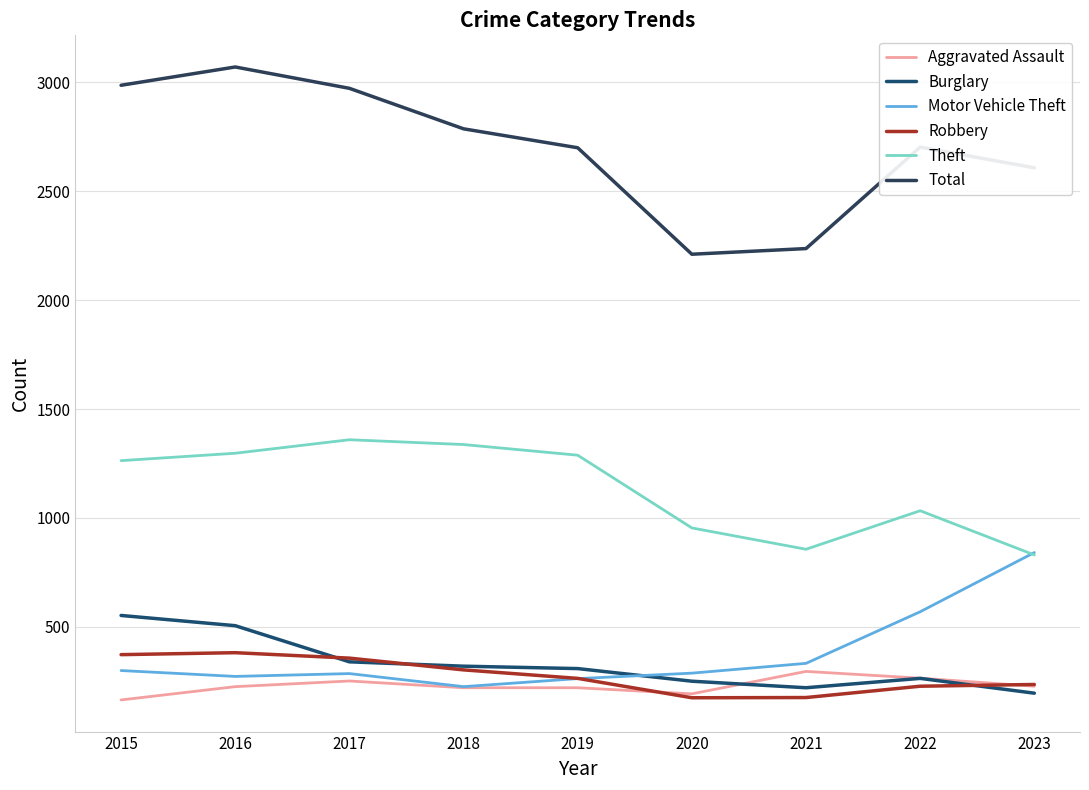

True or false: Motor Vehicle Theft and Burglary intersect in this chart.

True